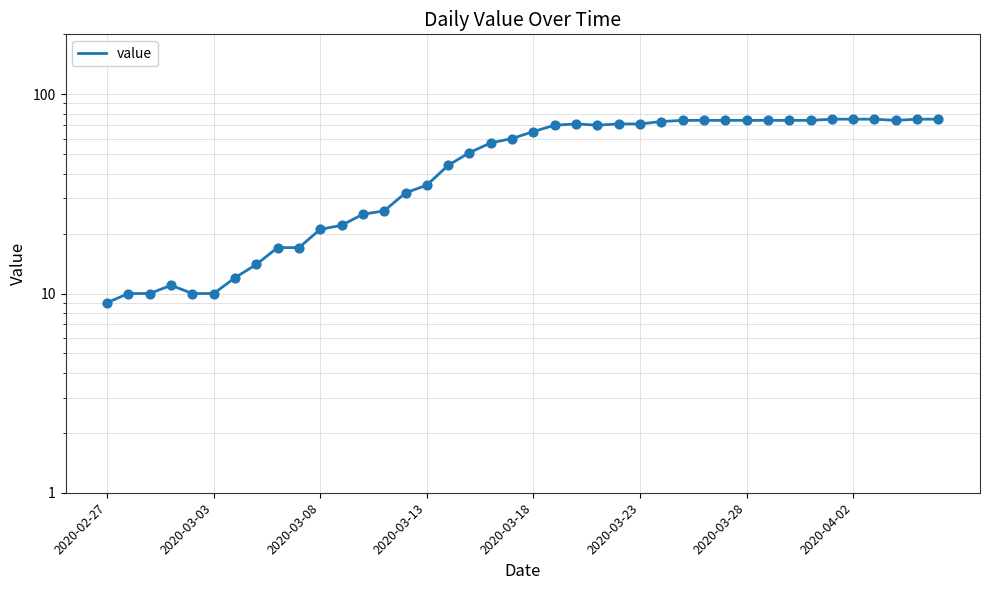

Approximately how many times larger is the value at 25 compared to 26?

1.0